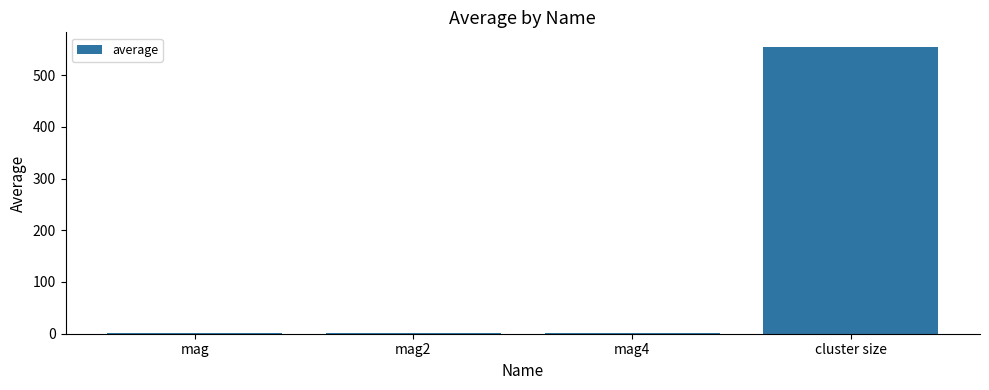

The value at mag is 0.8. True or false?

True